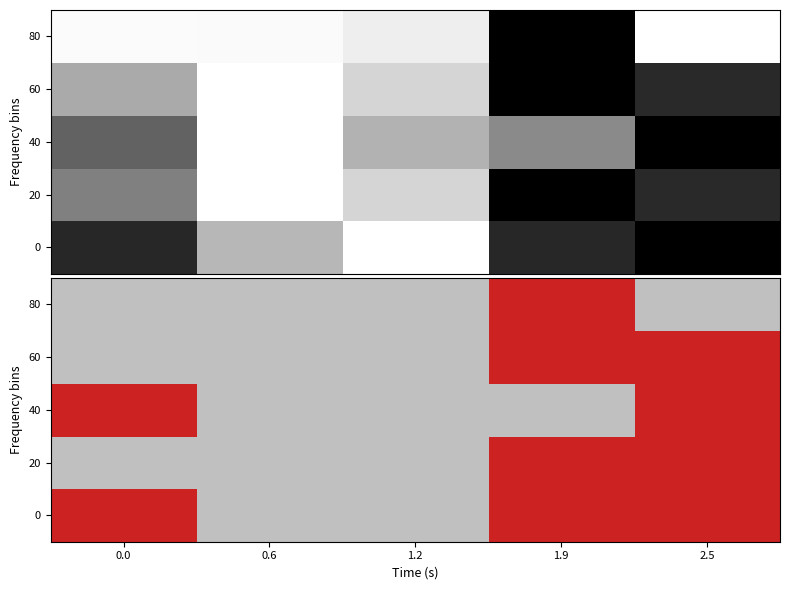

True or false: 80 has a value of 0 at 0.6.

True